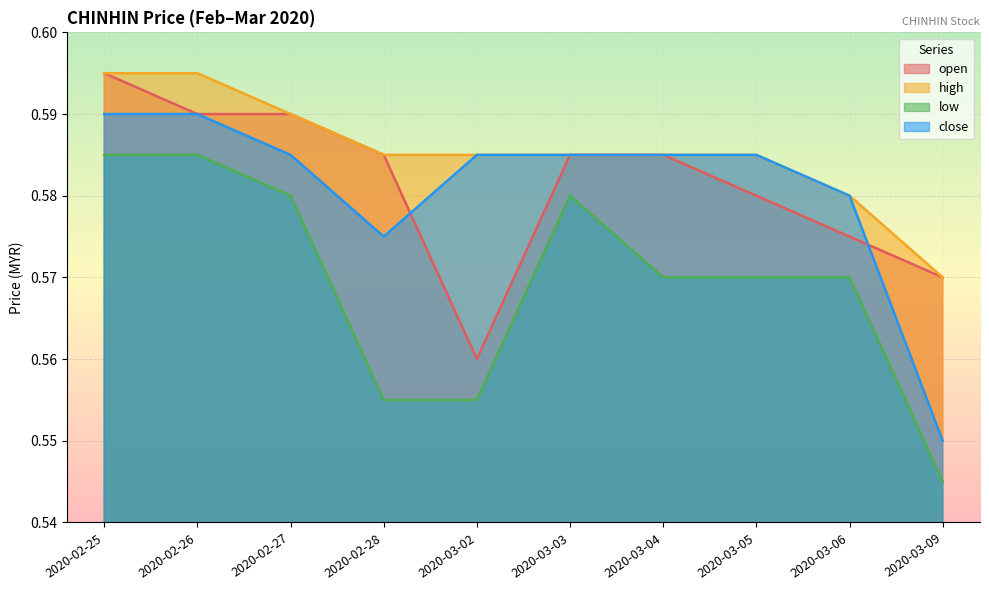

True or false: low has a value of 0.5 at 2020-03-09.

True